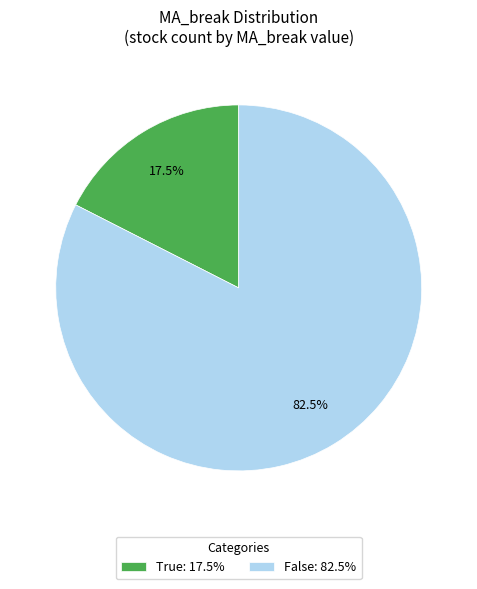

How many slices are in this pie chart?

2